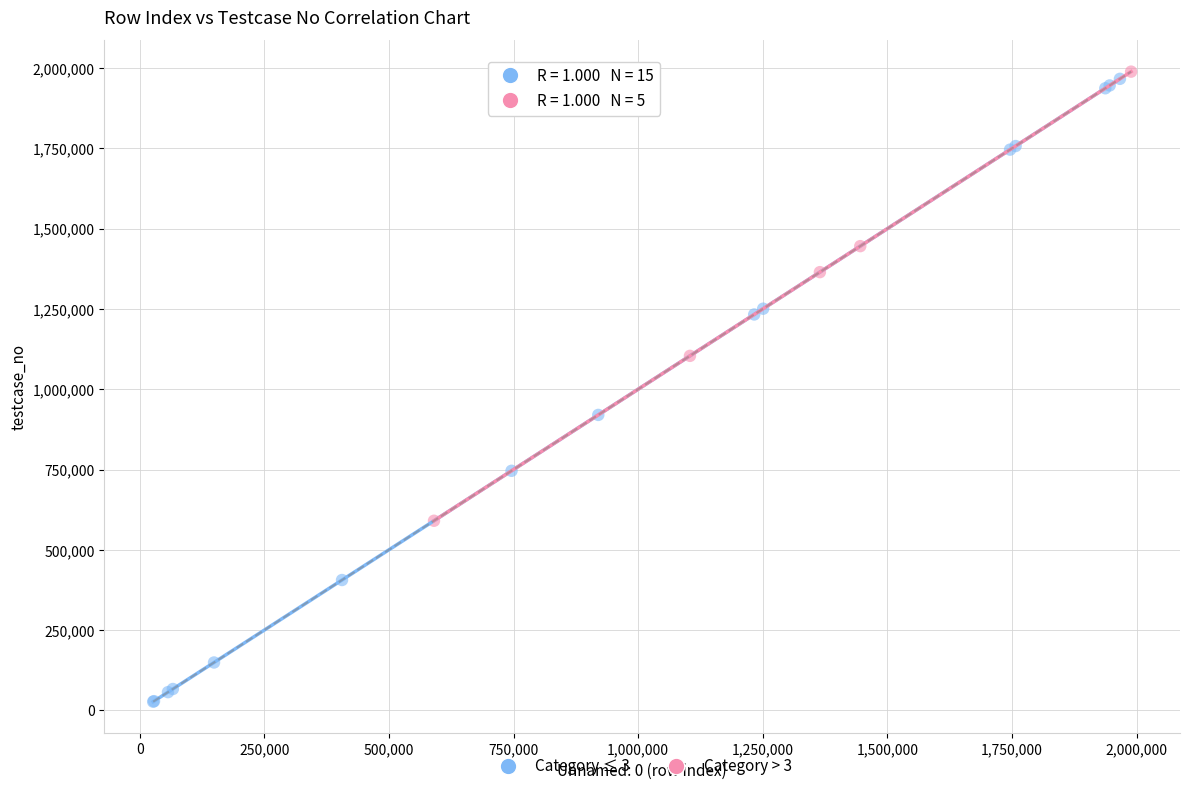

Which series has the widest spread of Y values?

Category ≤ 3